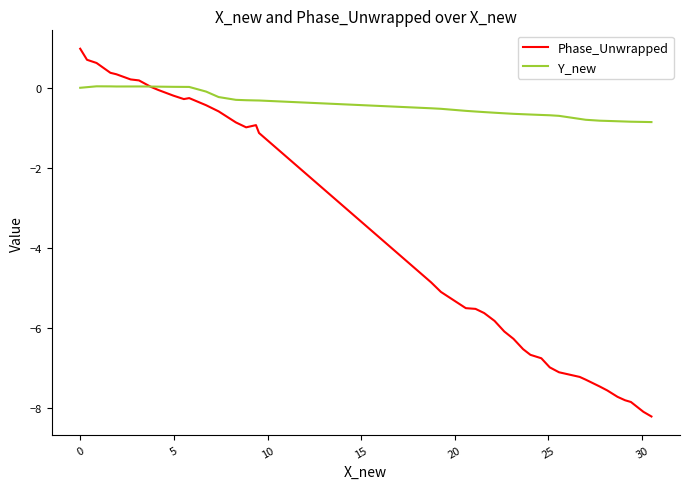

Which series has the largest total across all categories?

Y_new